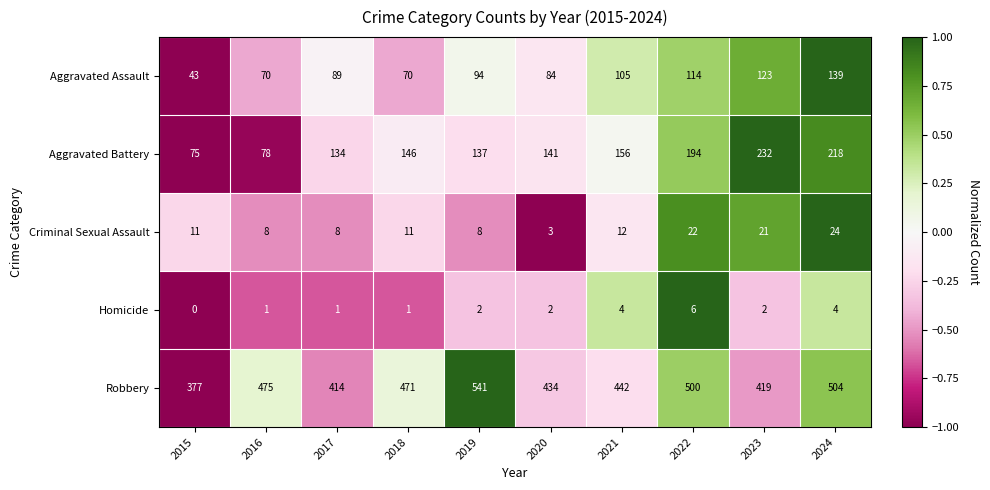

What is the difference between the Criminal Sexual Assault values at 2021 and 2016?

4